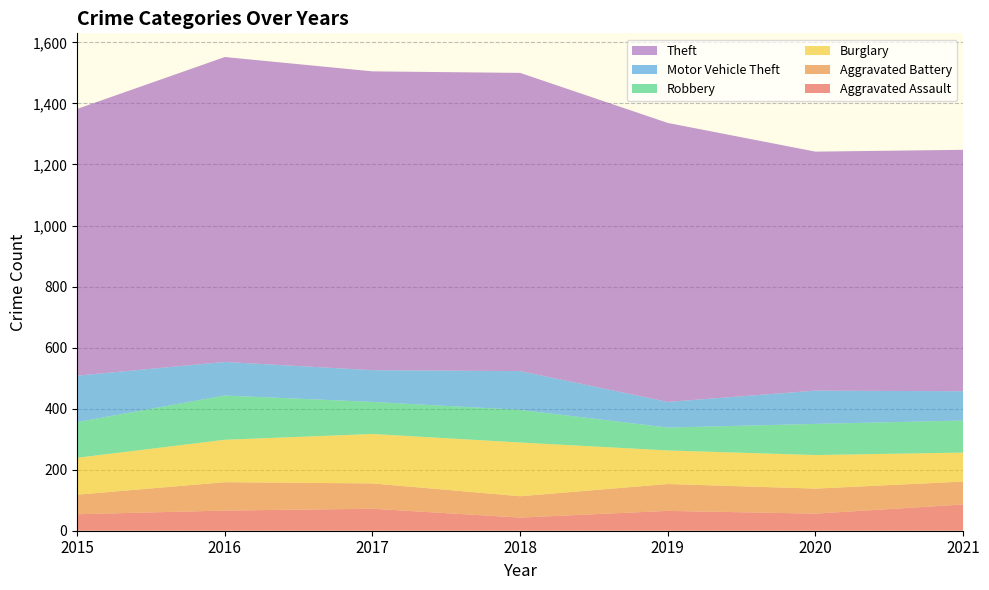

Reading left to right, list all the values displayed in this chart.

Aggravated Assault: 2015=54	2016=66	2017=72	2018=43	2019=65	2020=56	2021=86
Aggravated Battery: 2015=64	2016=93	2017=83	2018=70	2019=88	2020=82	2021=75
Burglary: 2015=121	2016=139	2017=162	2018=176	2019=110	2020=110	2021=95
Robbery: 2015=117	2016=145	2017=105	2018=107	2019=75	2020=102	2021=105
Motor Vehicle Theft: 2015=152	2016=110	2017=104	2018=127	2019=84	2020=109	2021=96
Theft: 2015=874	2016=999	2017=979	2018=977	2019=914	2020=783	2021=791